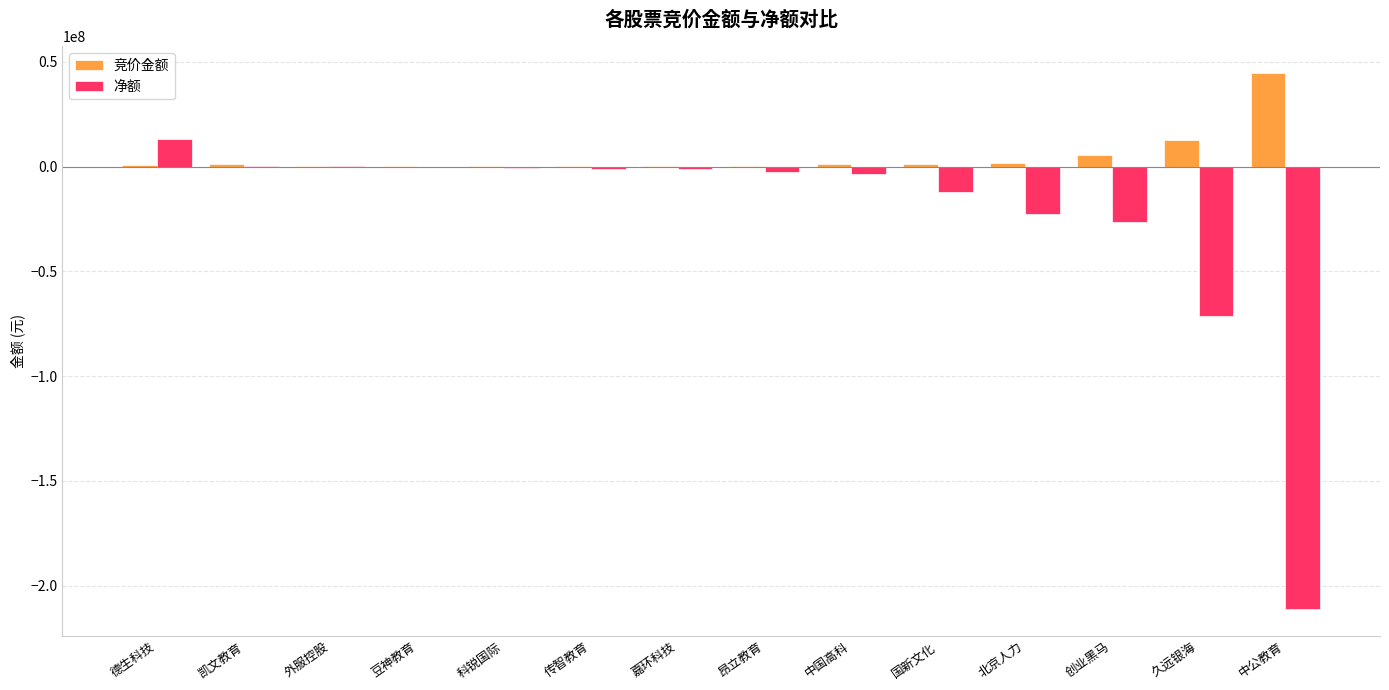

True or false: 净额 has a value of -11998073 at 国新文化.

True